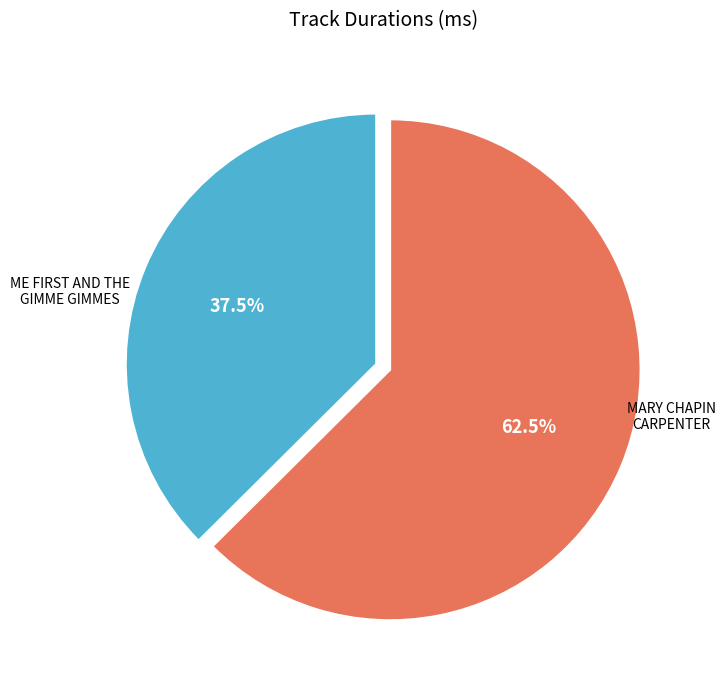

Is there any slice that represents more than half of the pie?

Yes